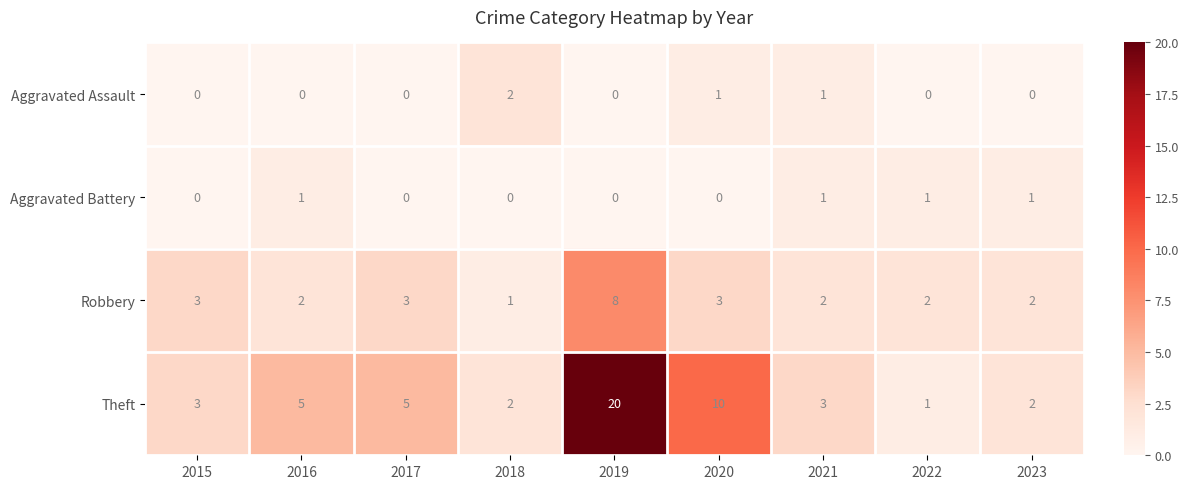

True or false: Aggravated Assault has a value of -1 at 2015.

False